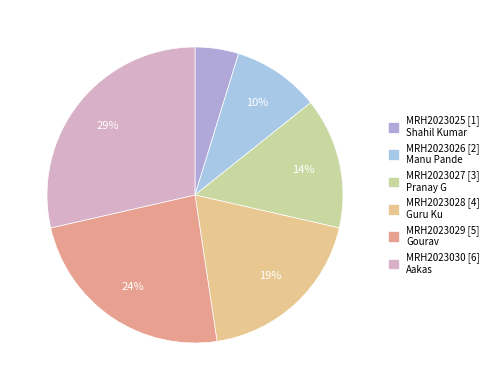

Count the number of slices in the pie.

6